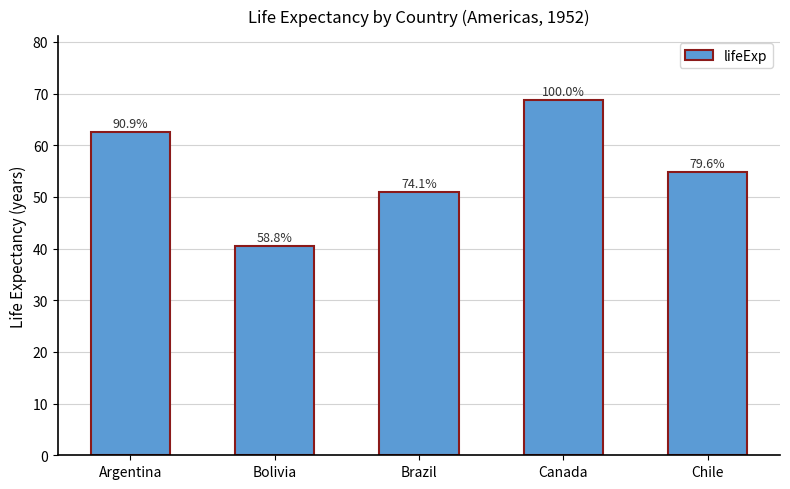

Reading left to right, list all the values displayed in this chart.

Argentina=62.5	Bolivia=40.4	Brazil=50.9	Canada=68.8	Chile=54.7